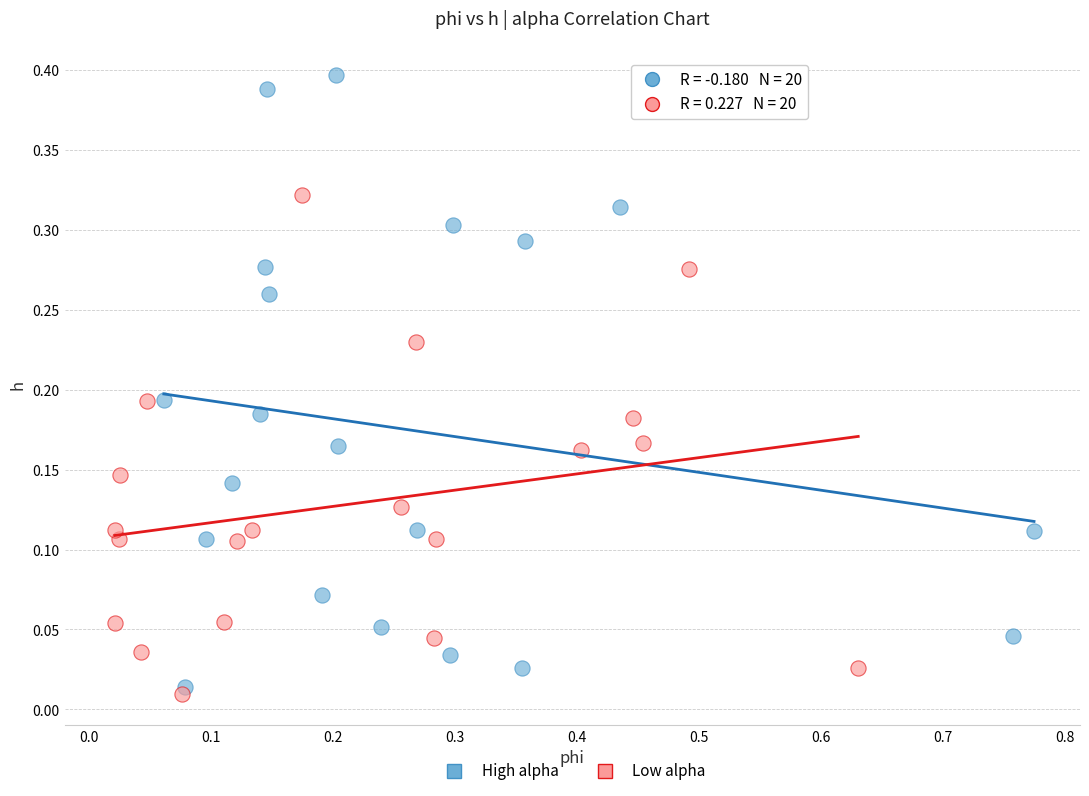

Which series reaches the maximum Y coordinate?

High alpha